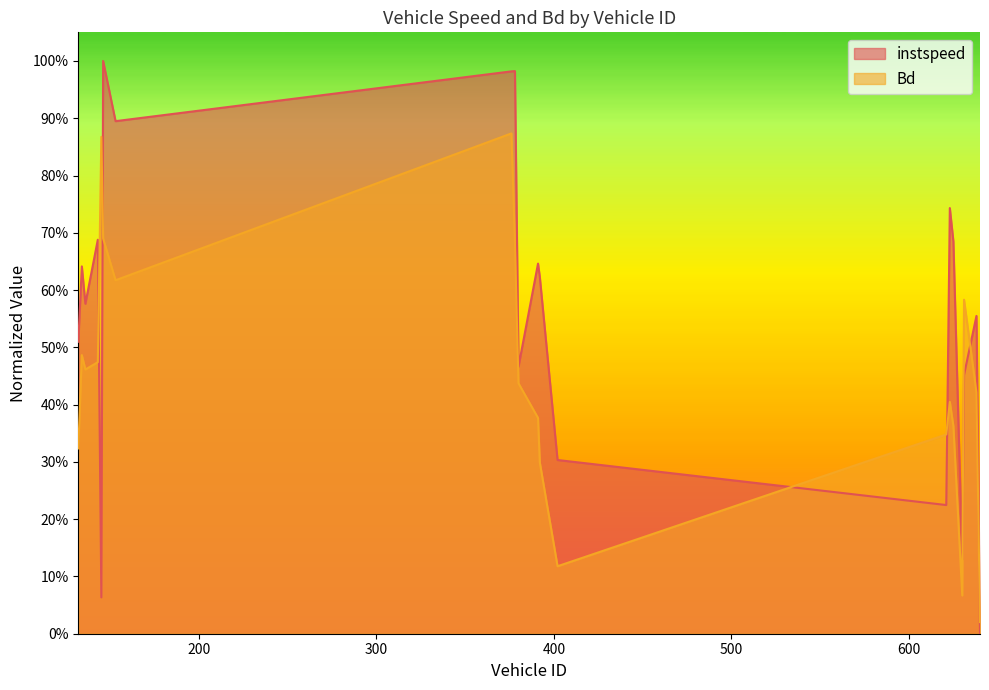

The Bd series shows 0.6 at 621. True or false?

False